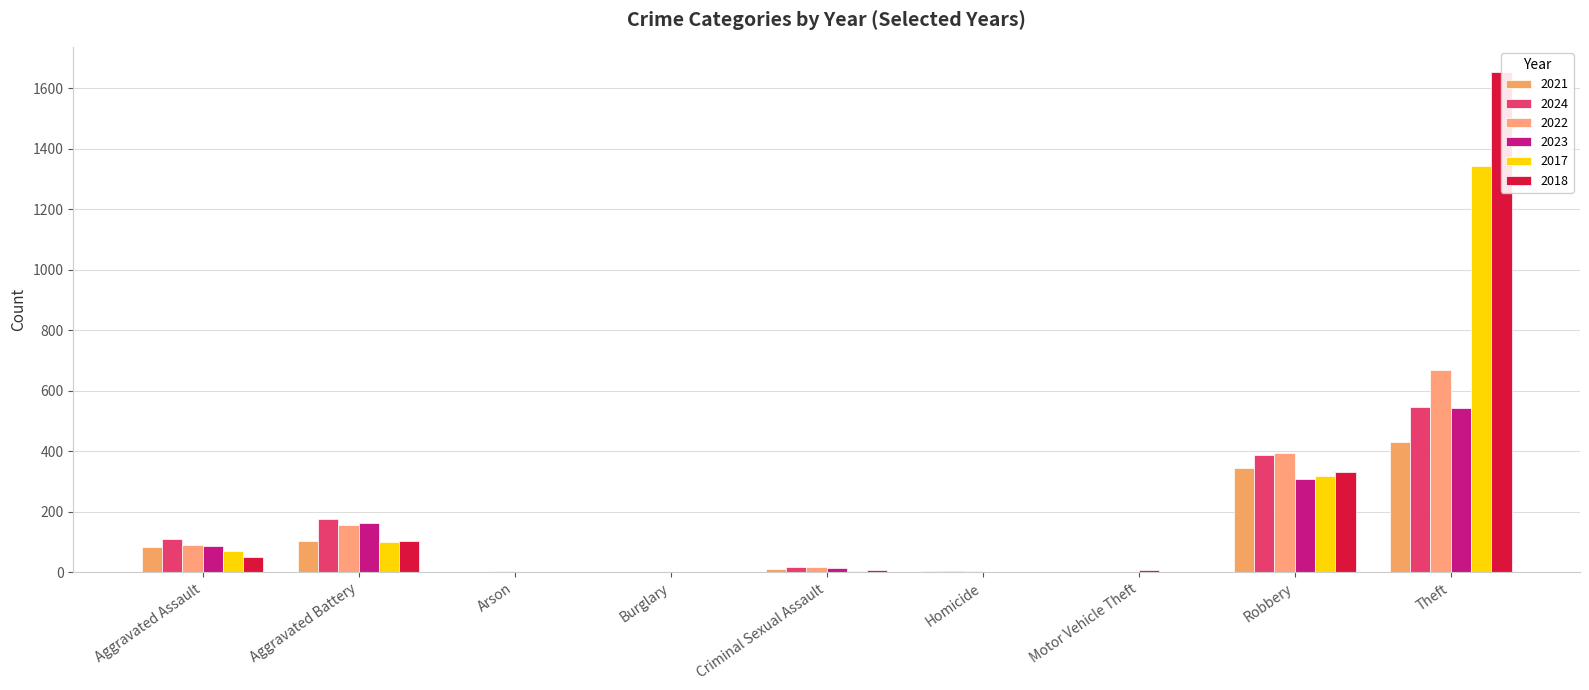

Rank the series at Homicide from lowest to highest value.

2017, 2018, 2023, 2024, 2021, 2022